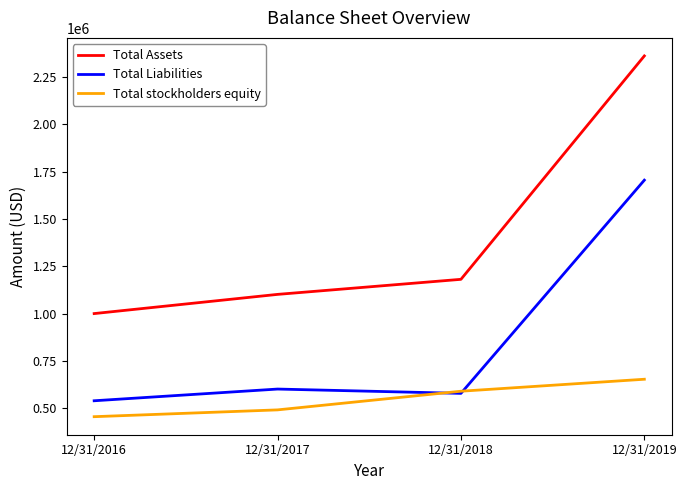

What is the difference between the second highest and second lowest values in the Total stockholders equity series?

98538